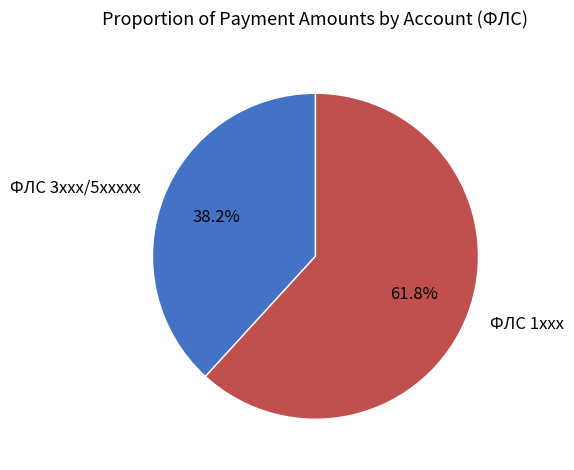

To the nearest percent, what is the average slice percentage?

50%